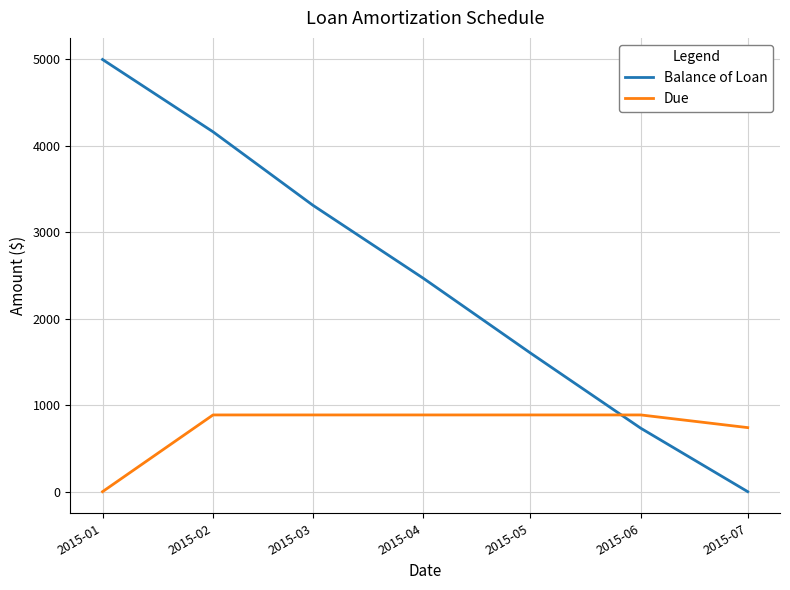

How many values in the Due series exceed 887?

5